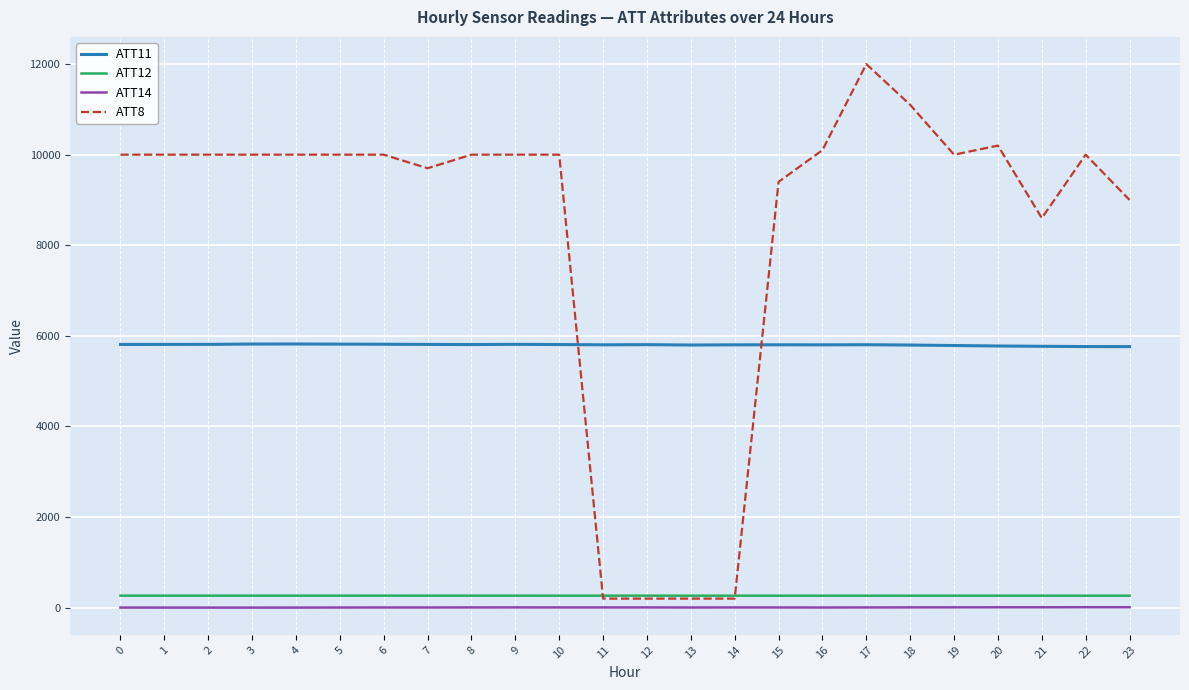

What is the maximum value shown in the chart?

12000.0